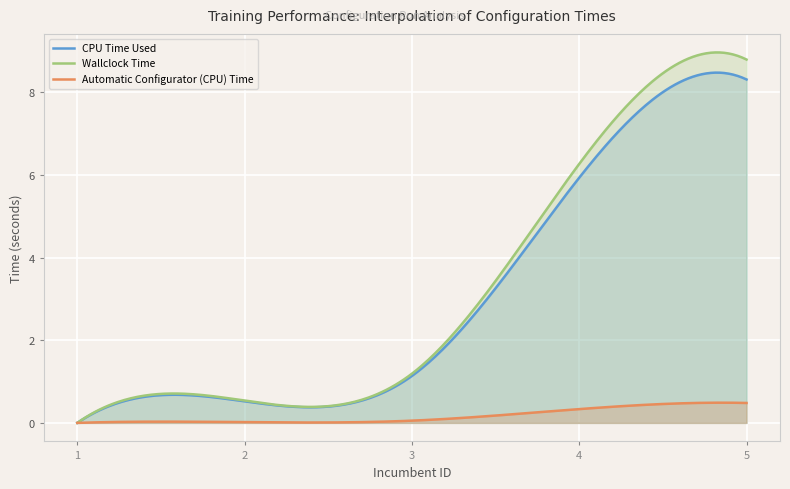

At which label does Wallclock Time first exceed 1?

3